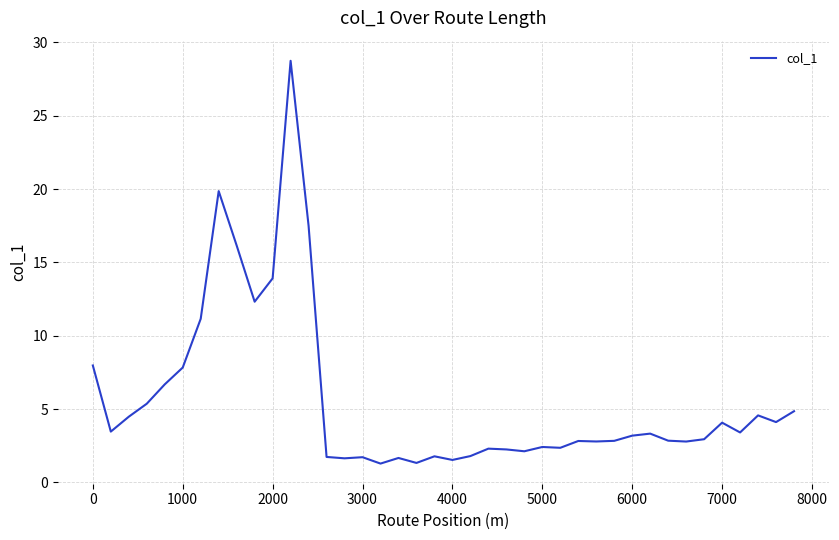

What is the smallest value displayed?

1.3